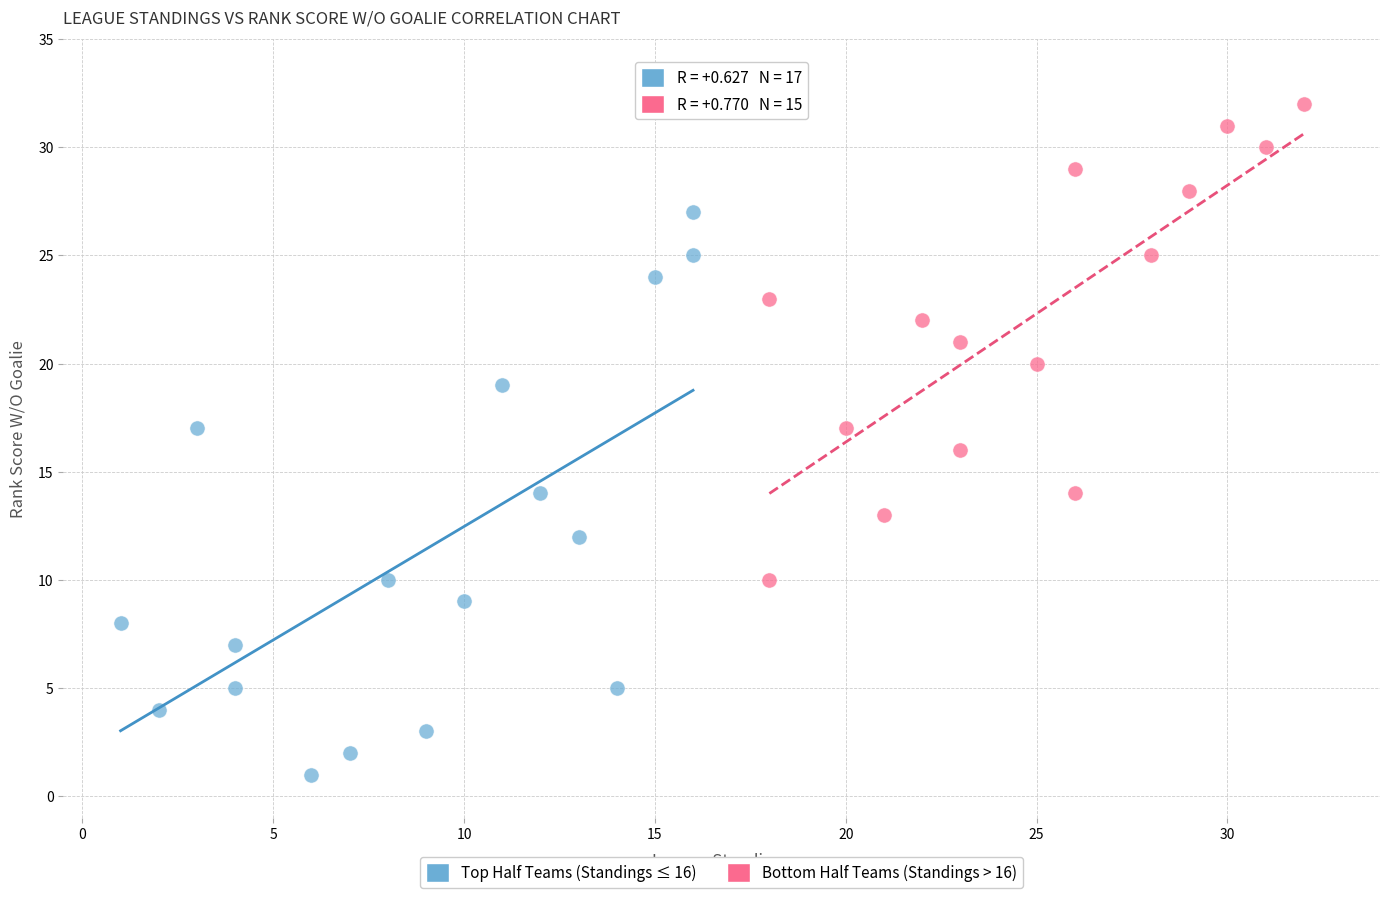

What are all the series names shown in the legend?

Top Half Teams (Standings ≤ 16), Bottom Half Teams (Standings > 16)